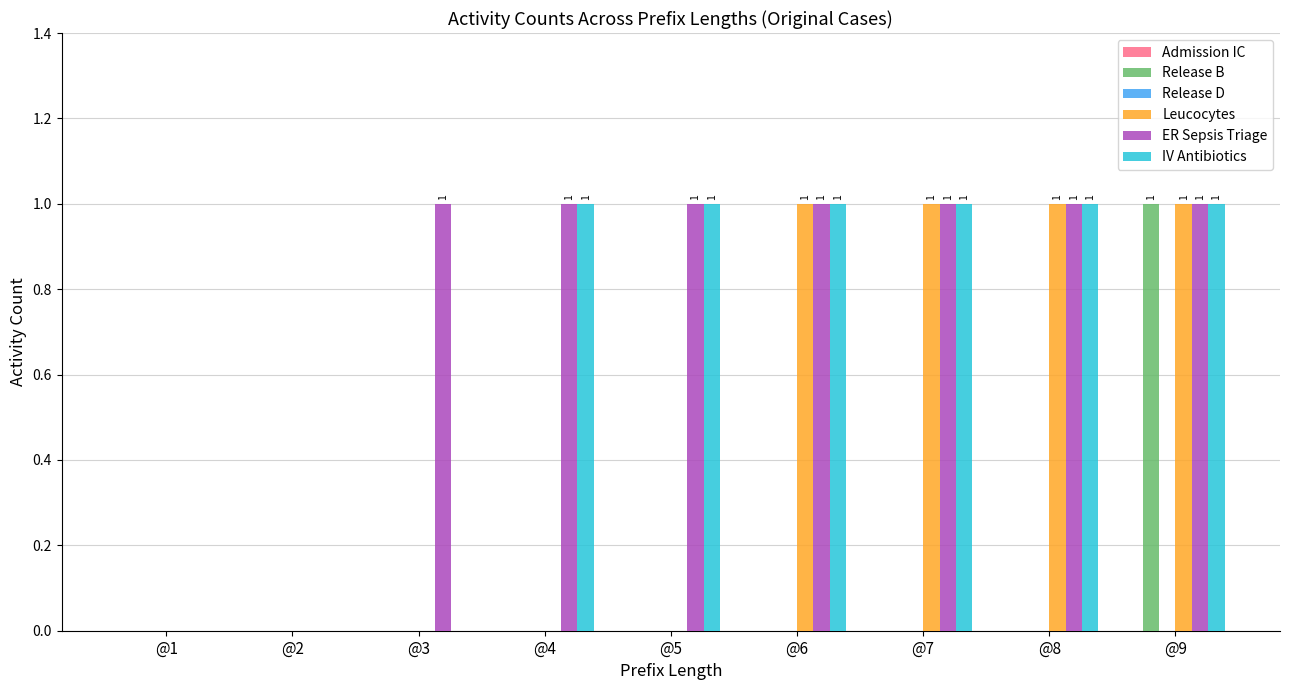

Which series changed the most between @6 and @9?

Release B